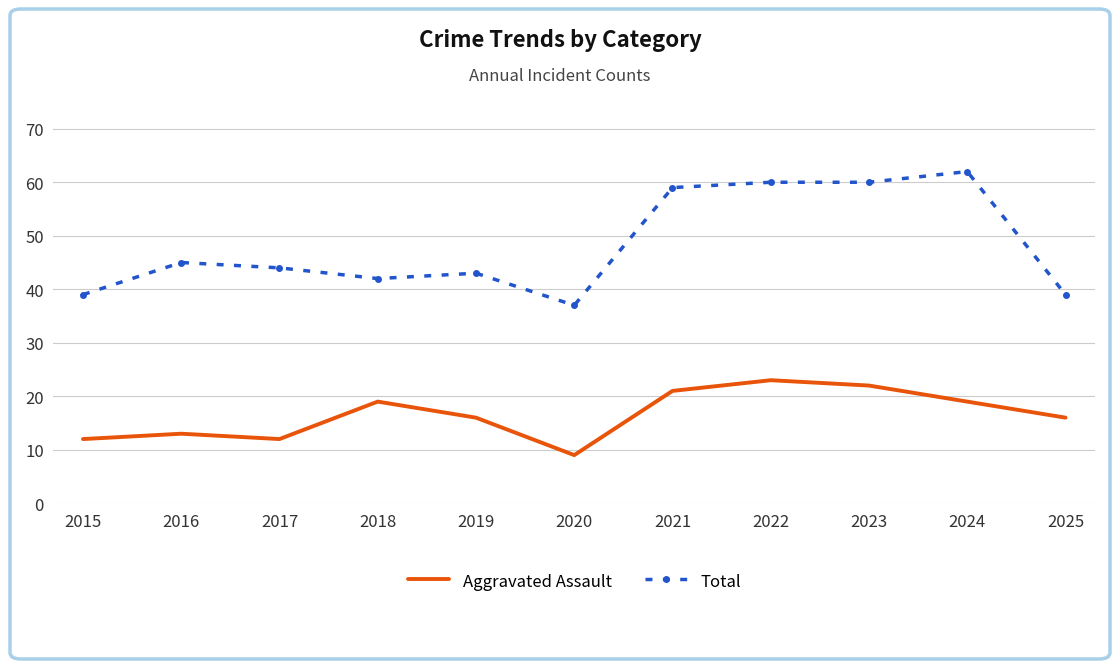

What is the sum of all Total values?

530